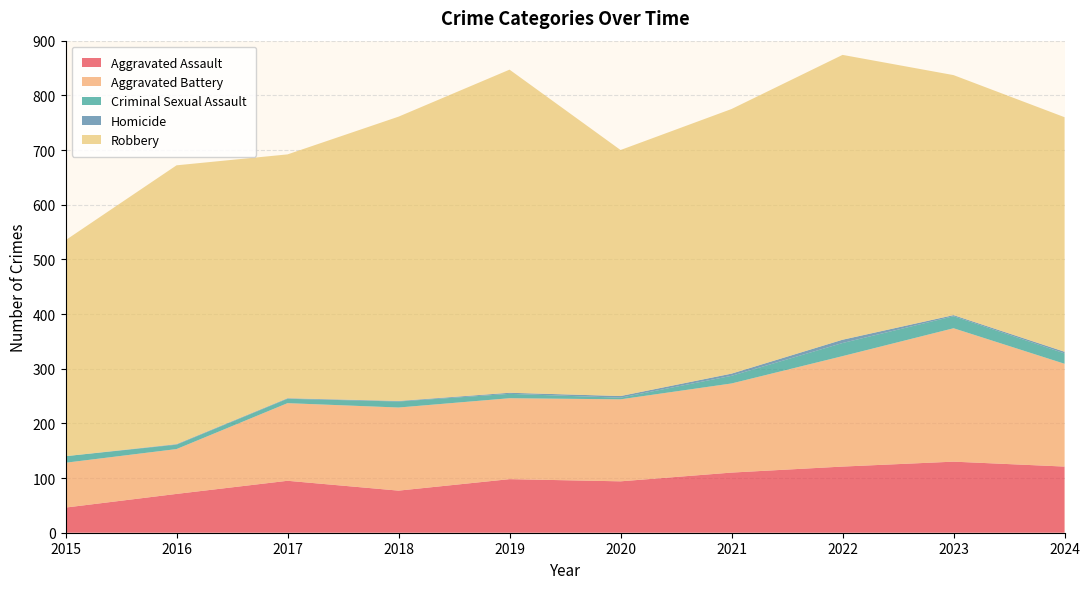

Reading right to left, list all the values displayed in this chart.

Aggravated Assault: 2024=121	2023=130	2022=121	2021=110	2020=94	2019=98	2018=77	2017=95	2016=71	2015=46
Aggravated Battery: 2024=188	2023=244	2022=202	2021=163	2020=150	2019=148	2018=152	2017=142	2016=82	2015=82
Criminal Sexual Assault: 2024=19	2023=22	2022=24	2021=14	2020=3	2019=8	2018=11	2017=8	2016=8	2015=12
Homicide: 2024=3	2023=2	2022=6	2021=4	2020=3	2019=2	2018=1	2017=1	2016=1	2015=0
Robbery: 2024=429	2023=439	2022=521	2021=484	2020=450	2019=591	2018=520	2017=446	2016=510	2015=395